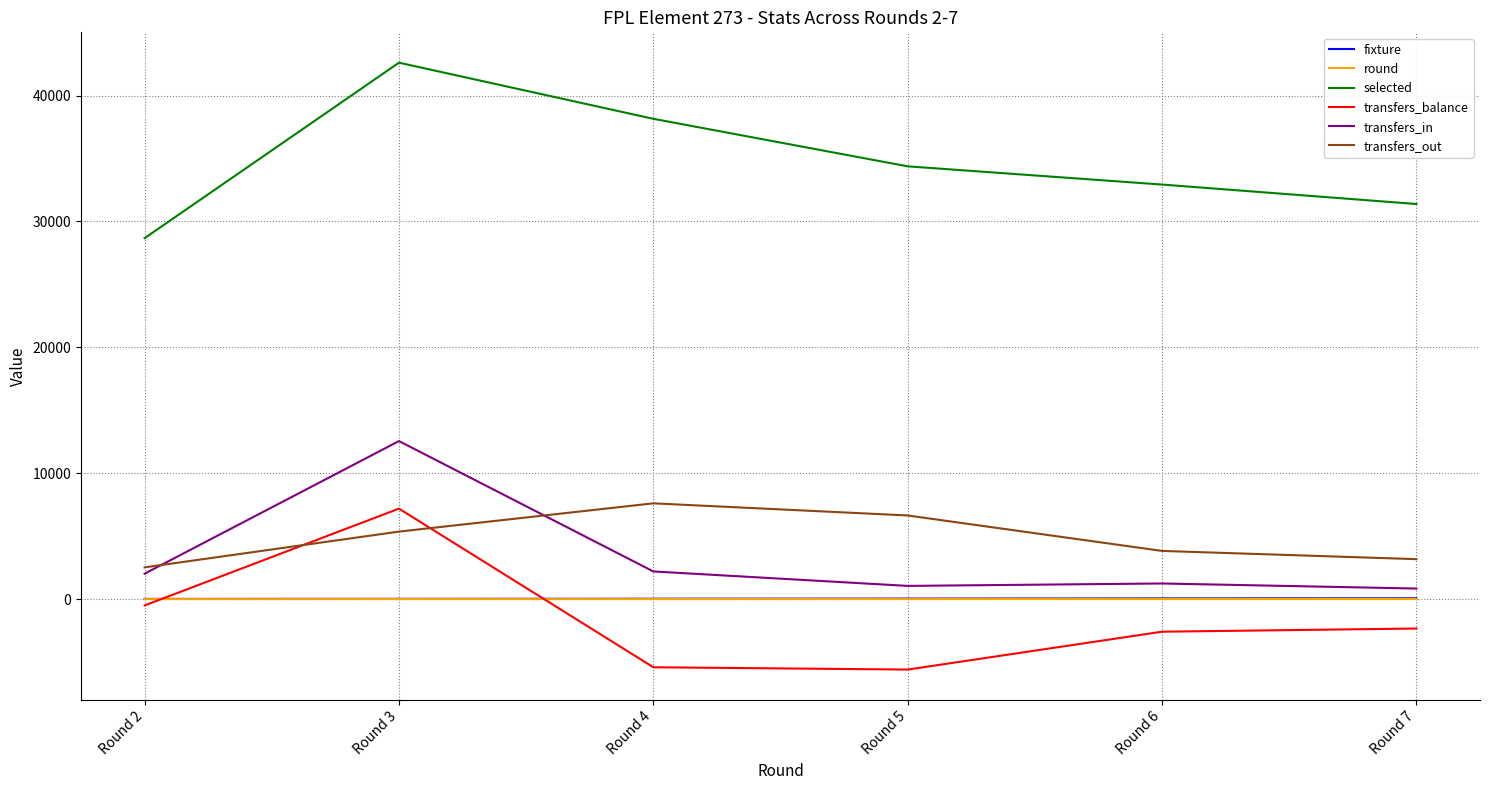

The value of transfers_in at Round 2 is 2022. True or false?

True